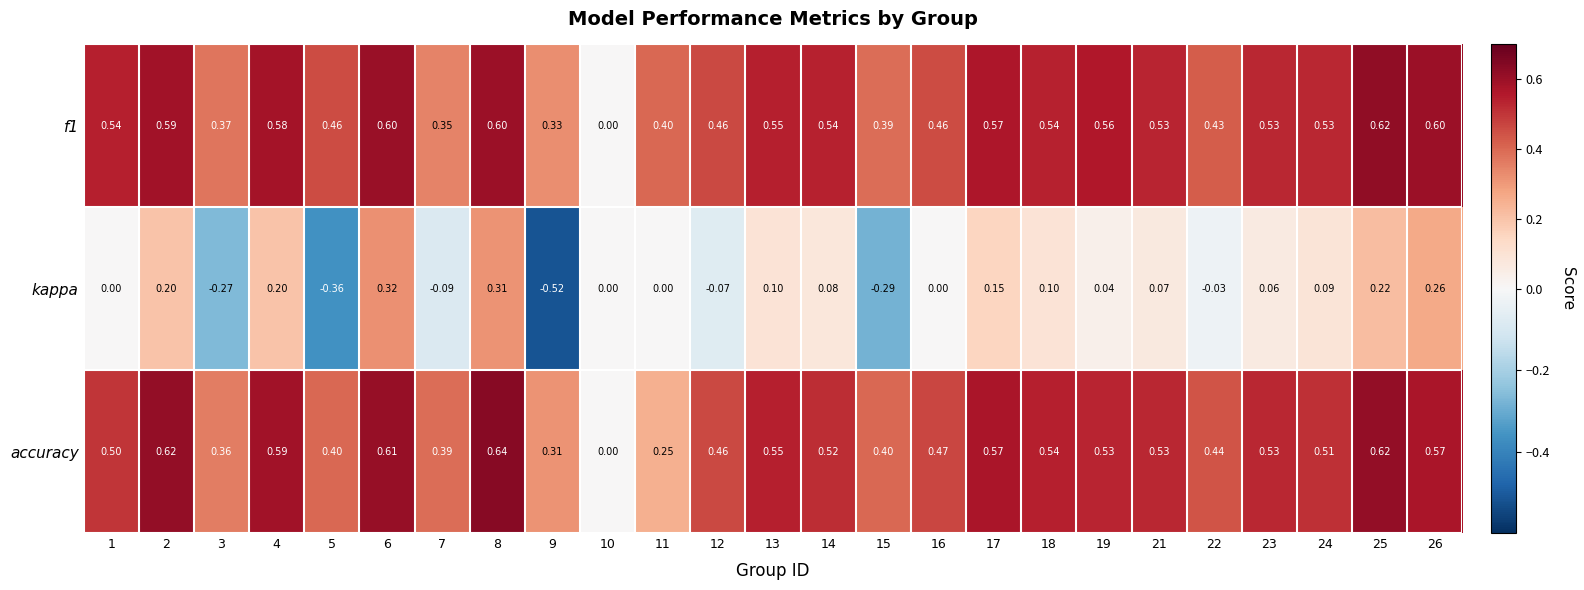

Which series has the largest range (max minus min)?

kappa